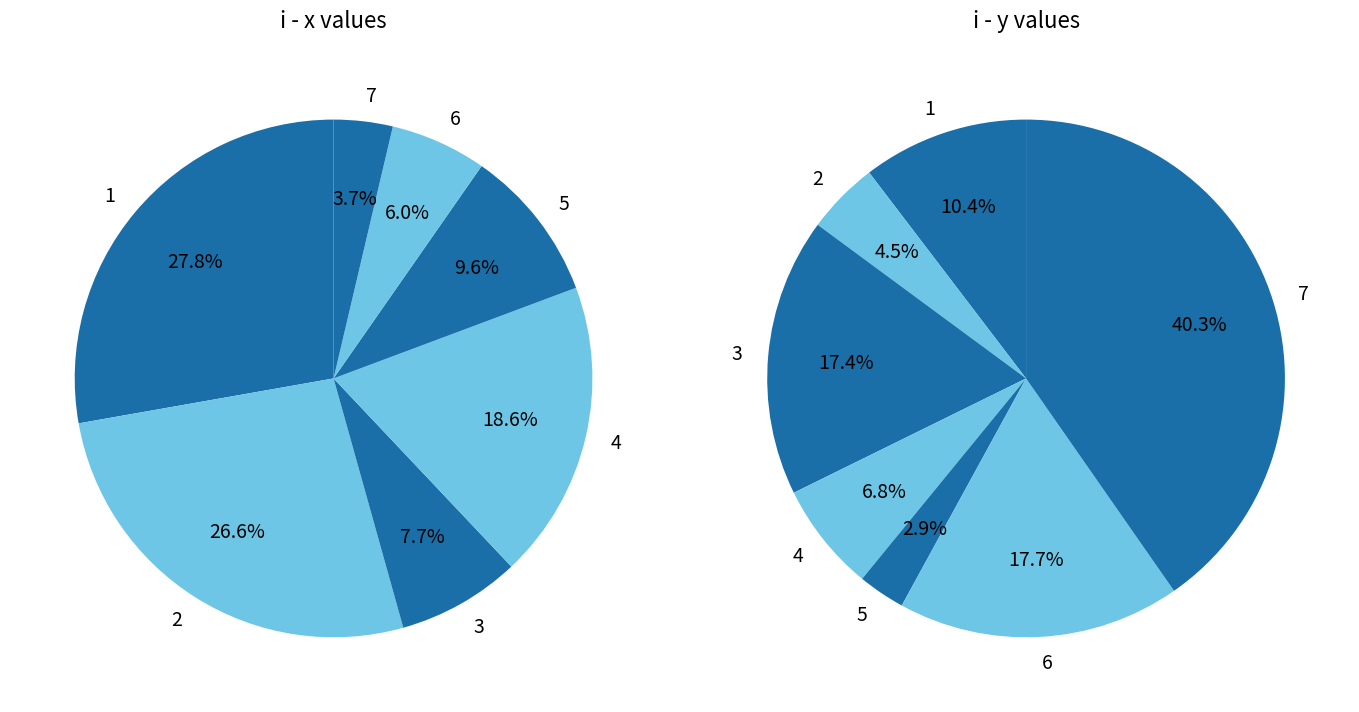

Which series has the largest range (max minus min)?

y